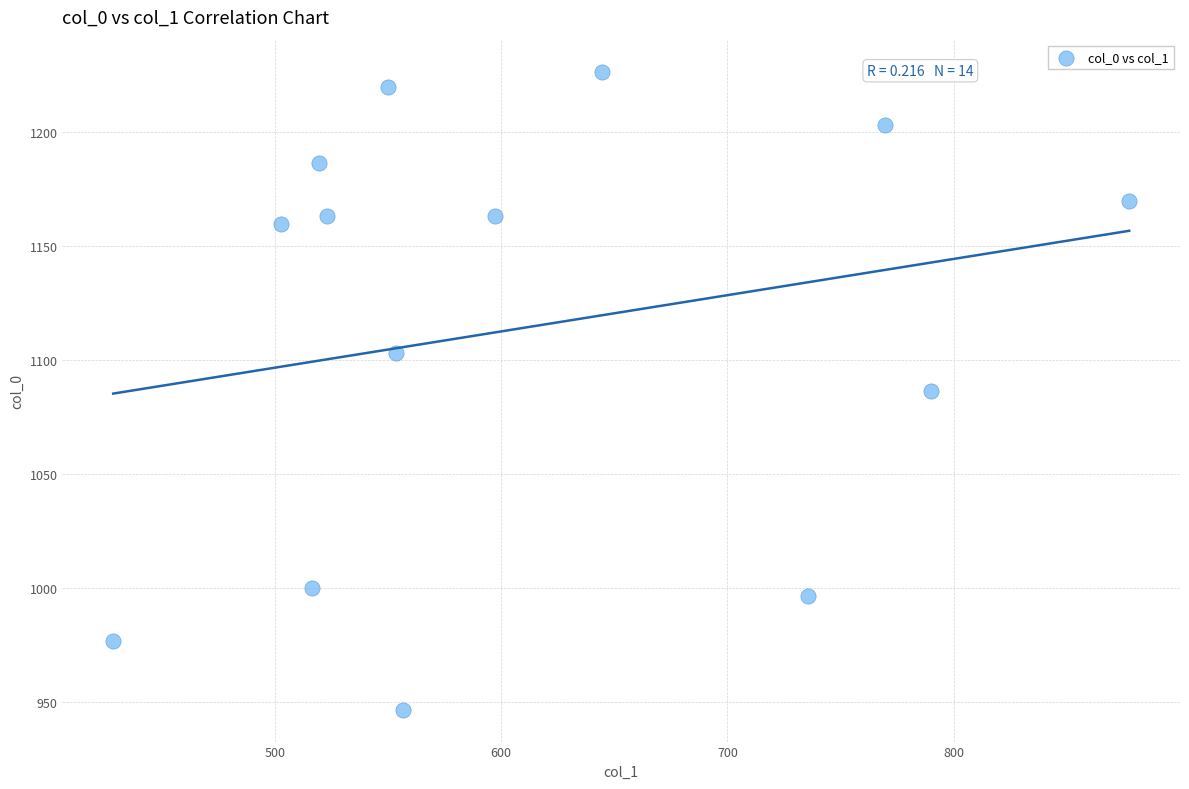

What is the range of Y values (max minus min)?

280.0